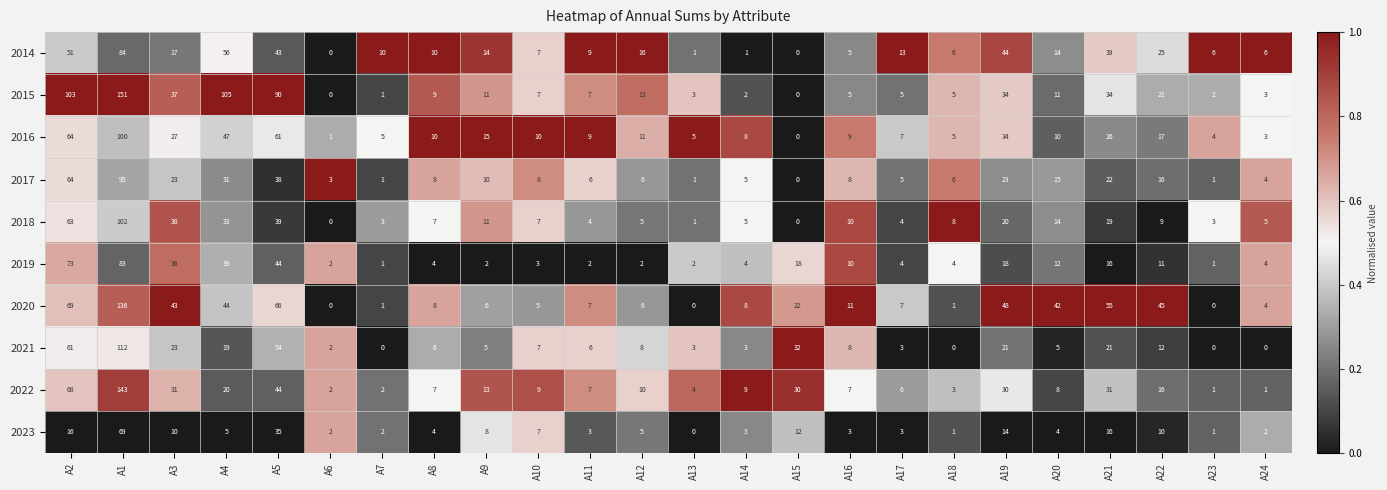

What is the difference between the highest and lowest values at A5?

55